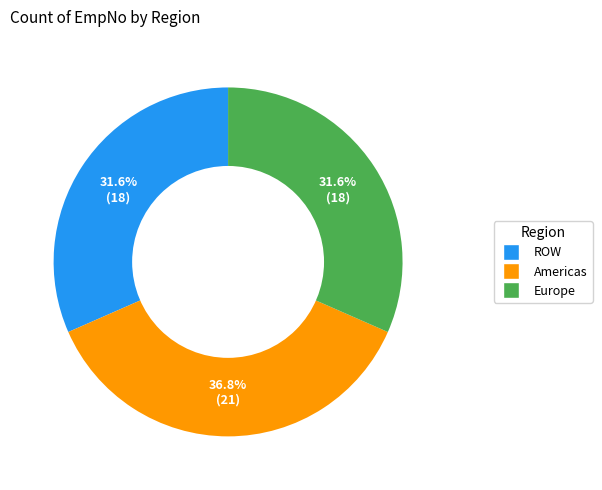

How many segments does this pie chart have?

3